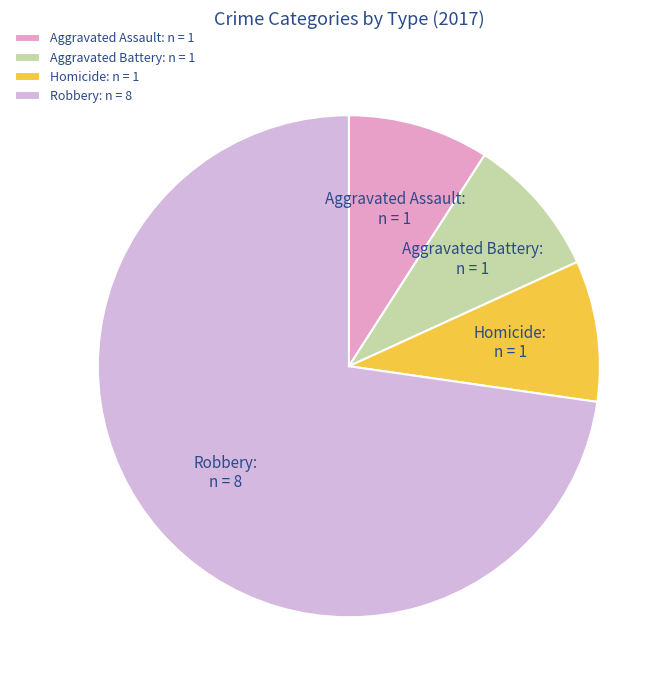

Combined, do Aggravated Battery and Homicide account for over 50%?

No